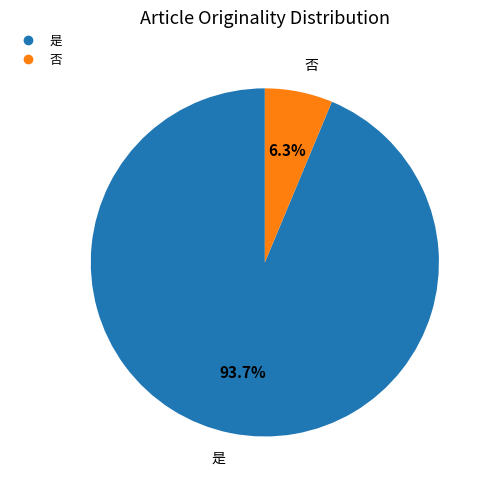

Is 是 the majority of the pie?

Yes